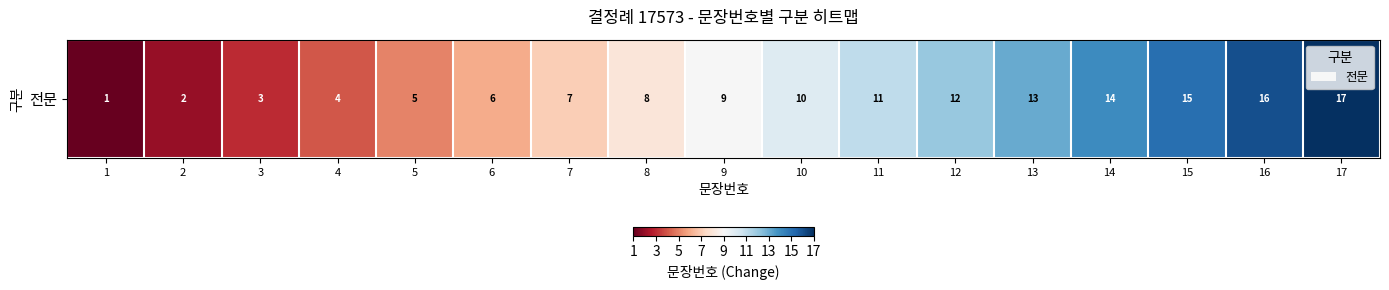

Reading right to left, what are all the values shown in this chart?

17	16	15	14	13	12	11	10	9	8	7	6	5	4	3	2	1